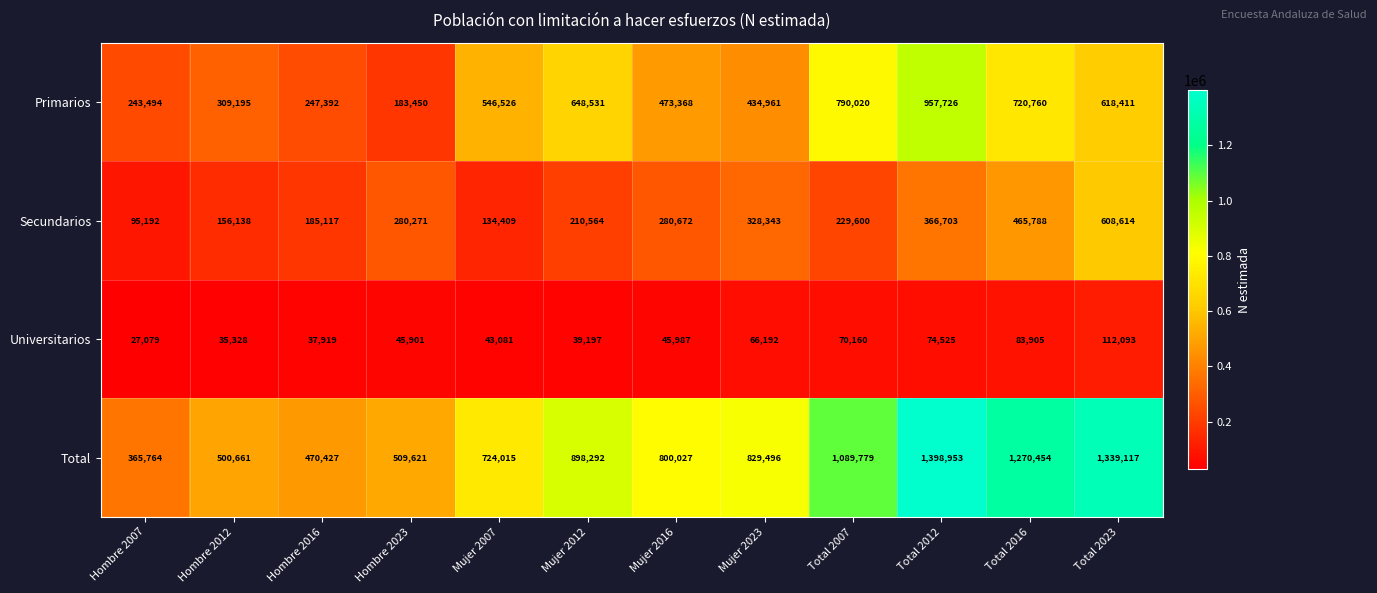

Which series changed the most between Hombre 2007 and Hombre 2012?

Total